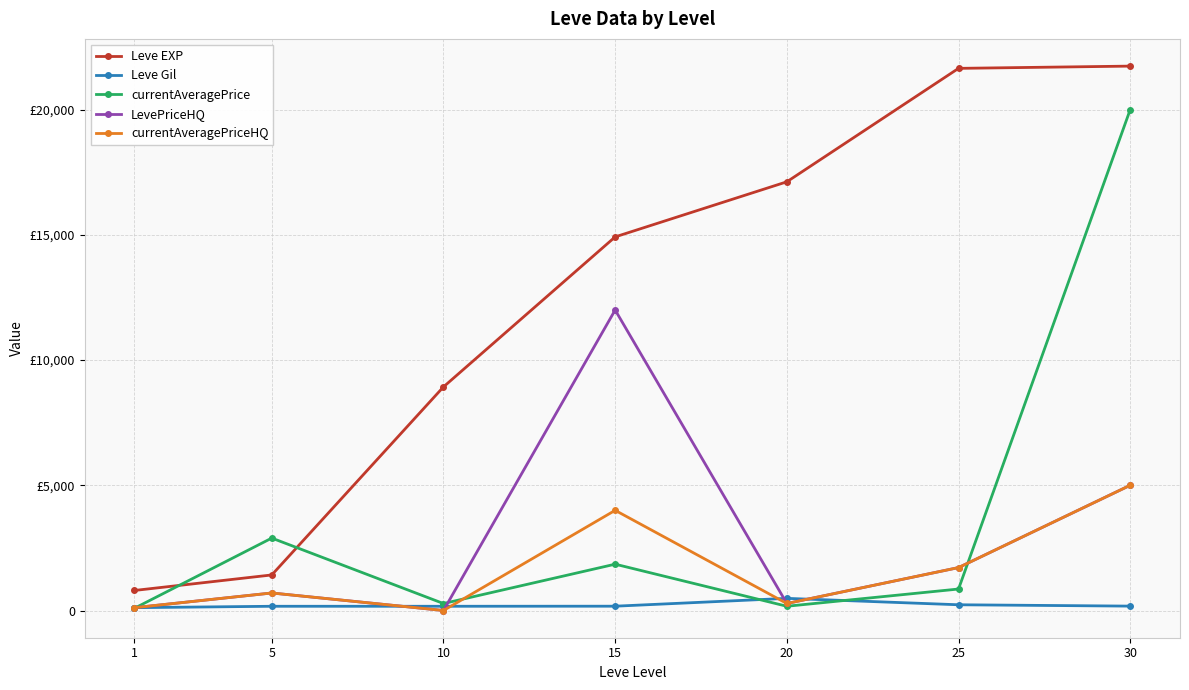

What are all the series names shown in the legend?

Leve EXP, Leve Gil, currentAveragePrice, LevePriceHQ, currentAveragePriceHQ